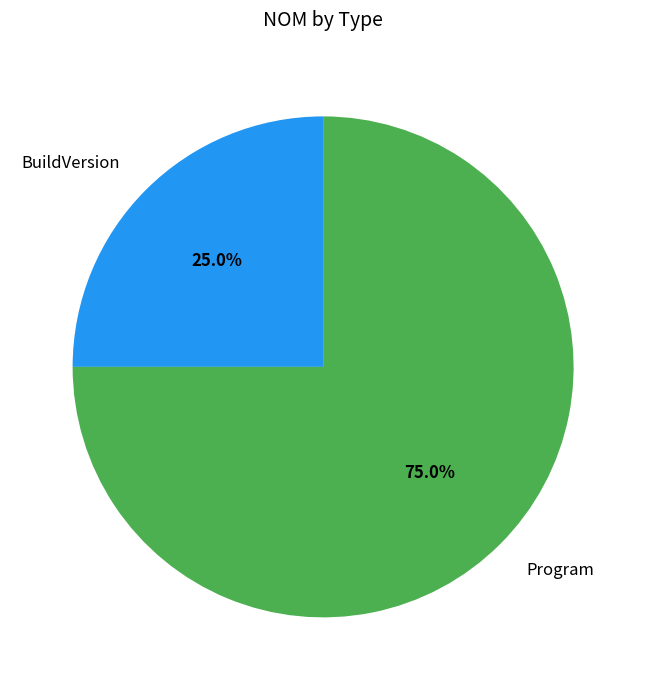

To the nearest percent, what is the difference between the largest and smallest slice percentages?

50%